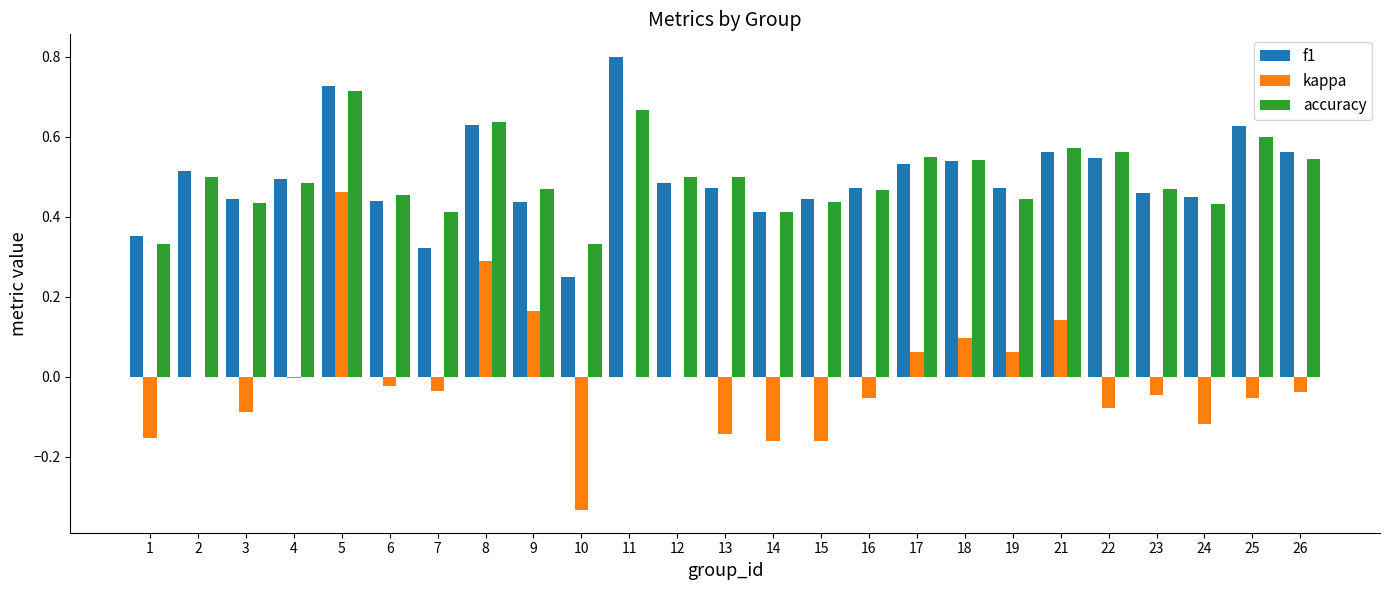

What is the maximum value for f1?

0.8